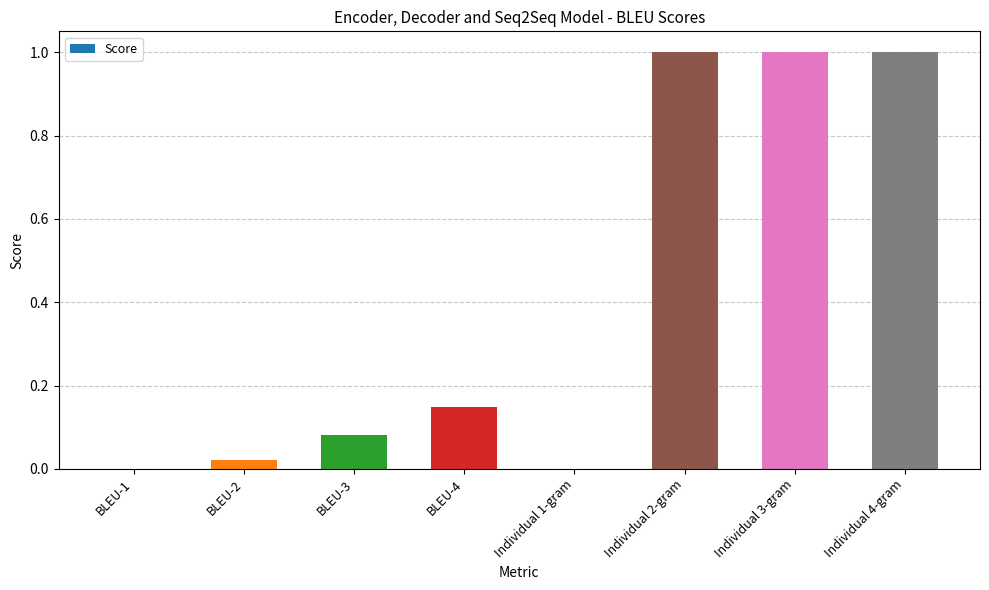

What is the sum of all values?

3.3